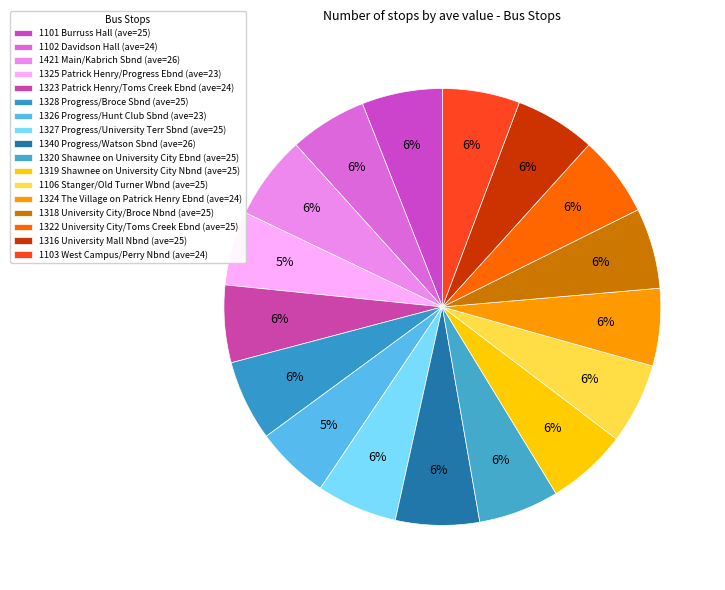

Is it true that 1340 Progress/Watson Sbnd is 1% of the pie?

False